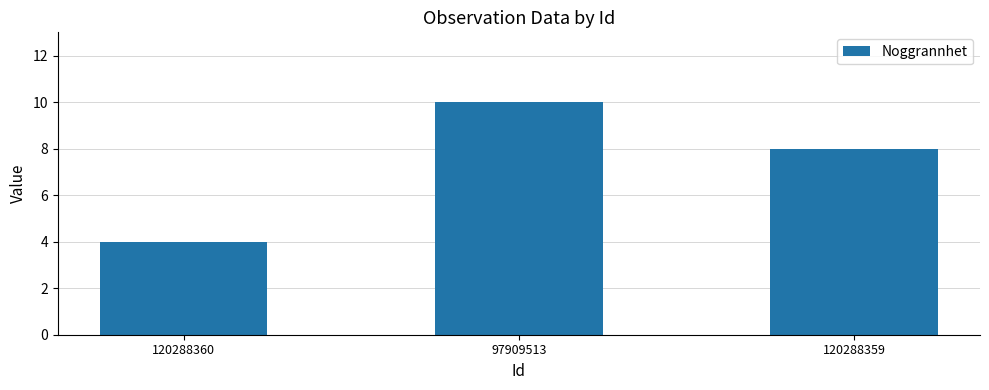

List the labels in order of value, largest first.

97909513, 120288359, 120288360